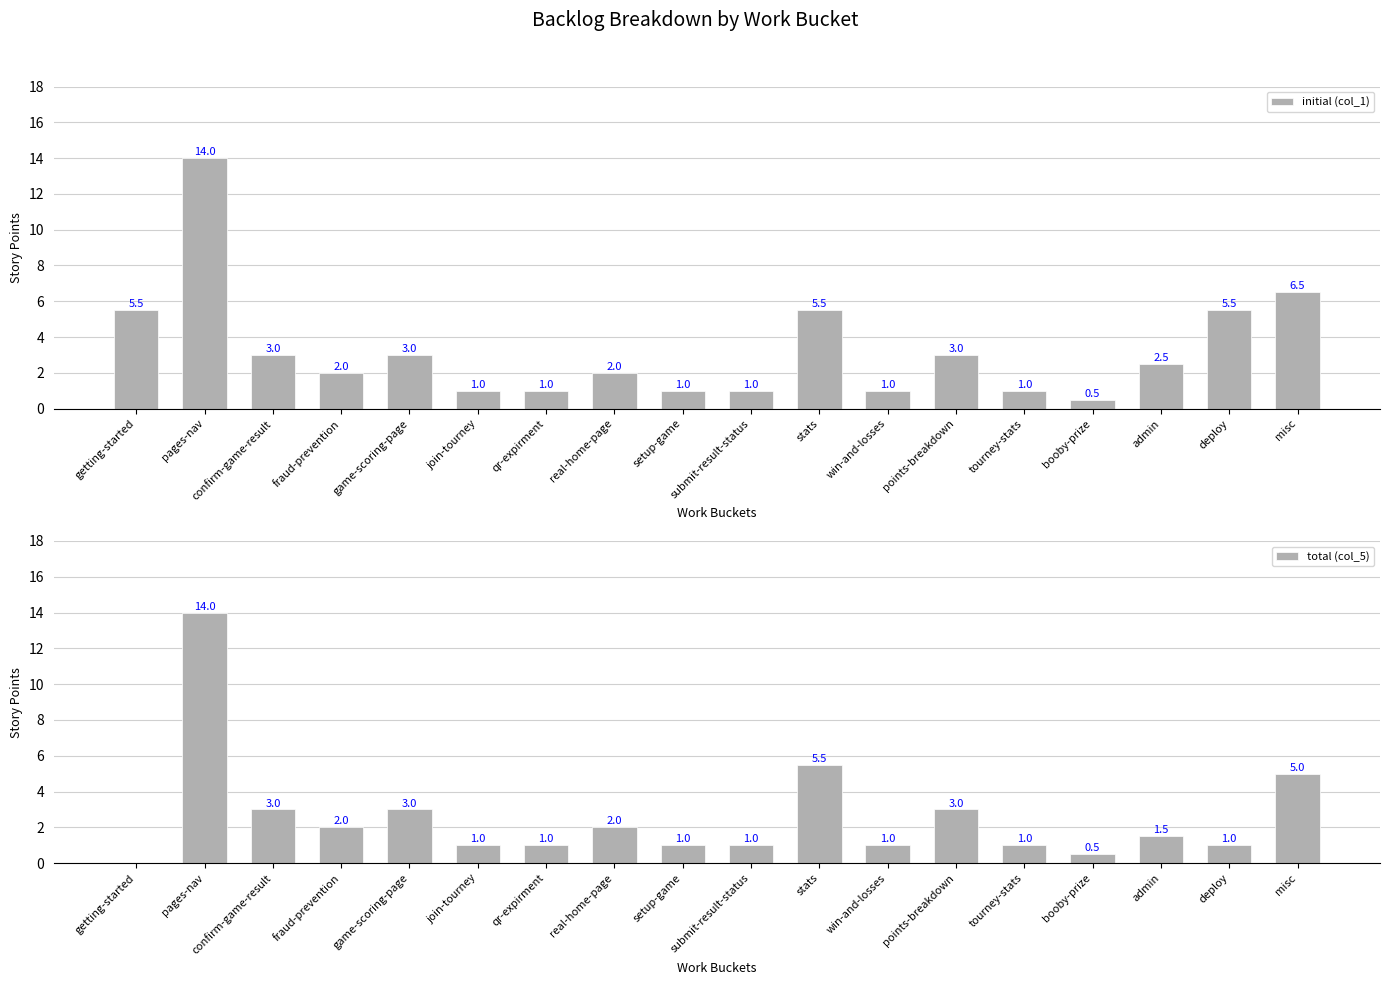

Which series has the largest total across all categories?

initial (col_1)